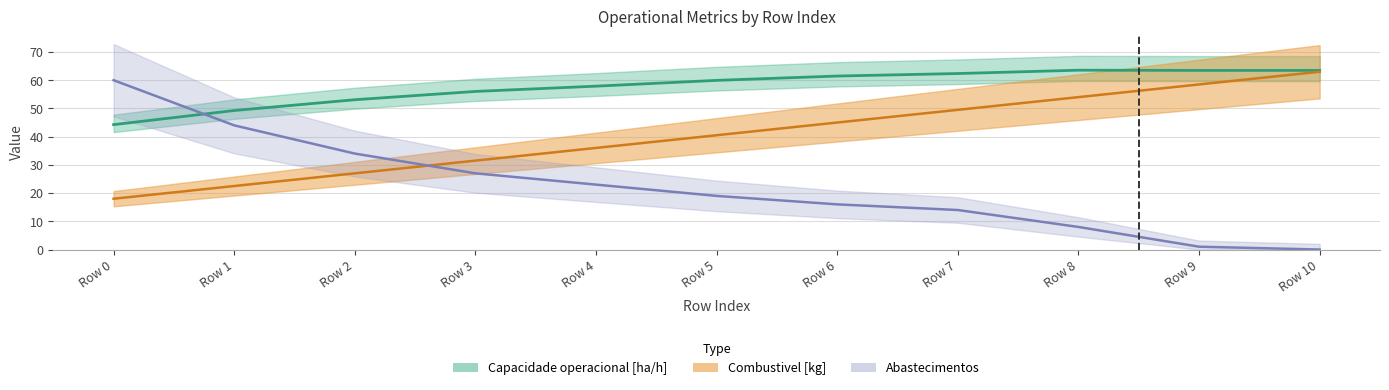

What is the total value across all series at Row 0?

122.3